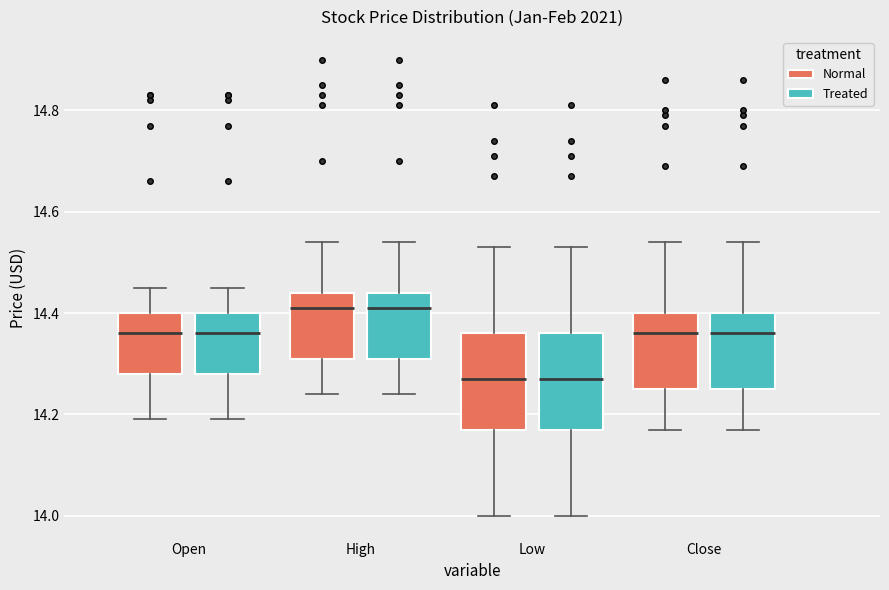

Where does the median line of the box for High (Normal) sit on the y-axis? The values are not printed on the chart, so give them approximately, as read against the axis.

14.40